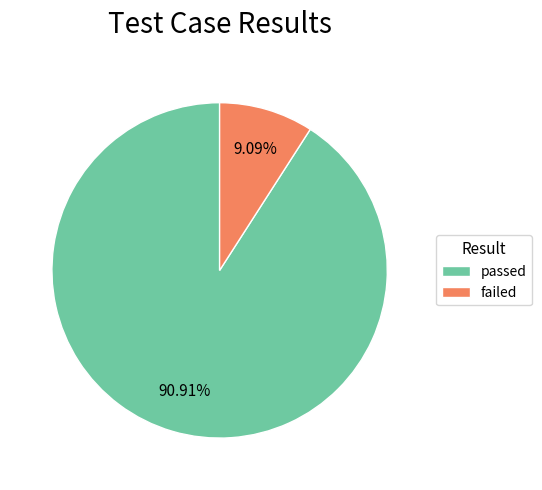

What is the ratio of the value at passed to the value at failed?

10.0